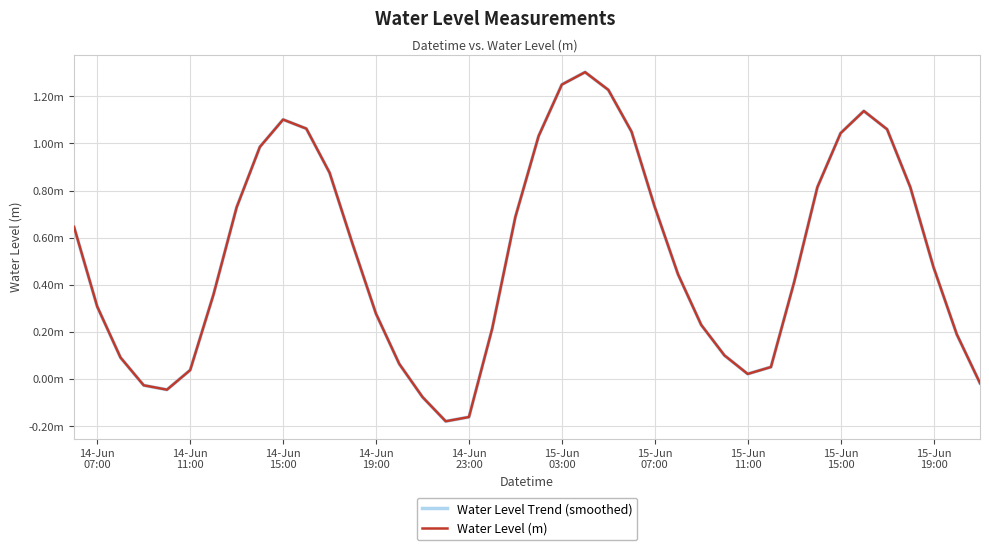

Does the chart display data point markers on the line(s)?

No